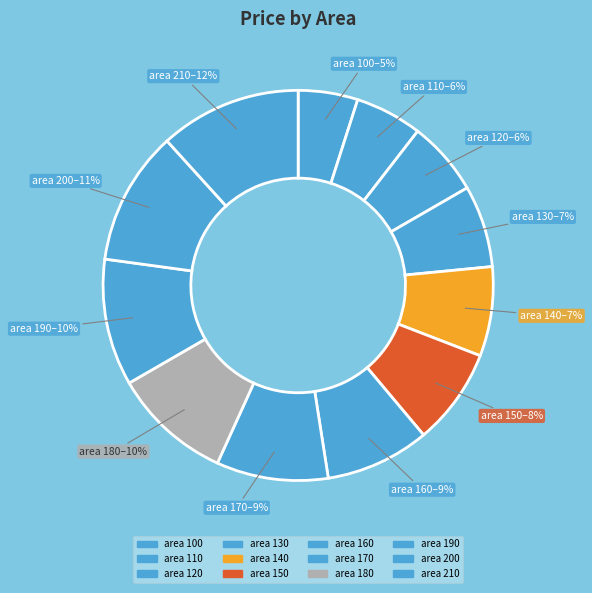

Which slice is the smallest?

100